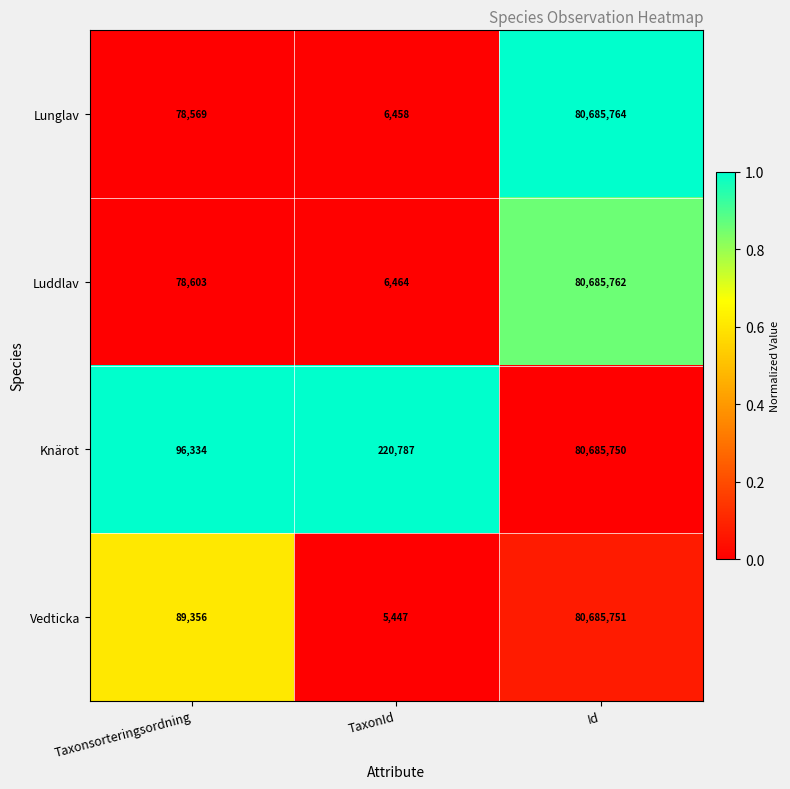

What is the difference between the Vedticka values at TaxonId and Id?

80680304